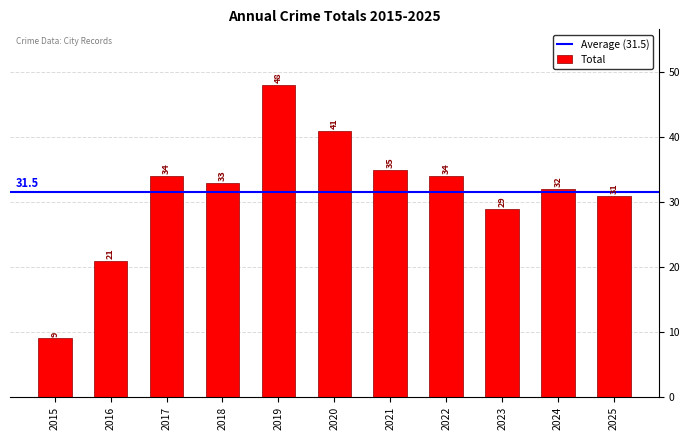

How many distinct data groups are displayed?

1